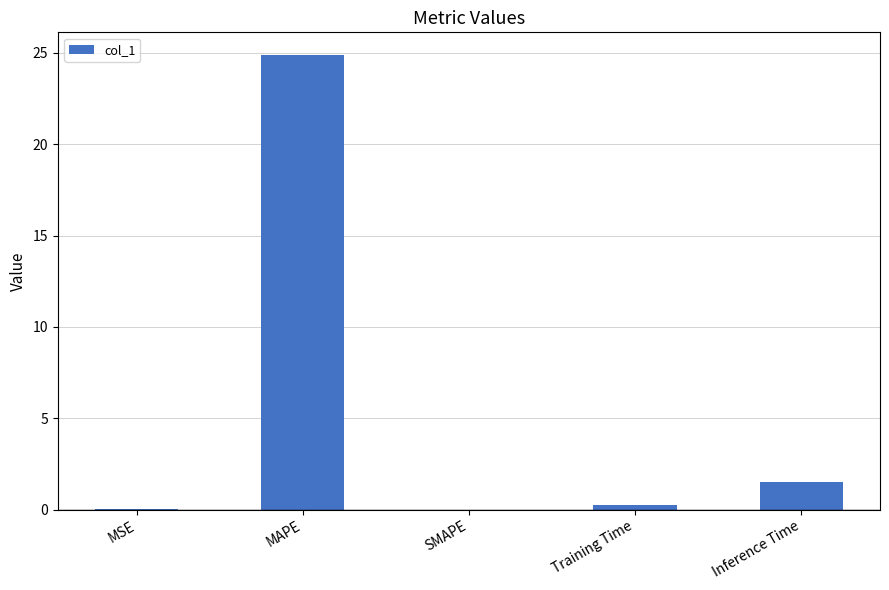

Which category has the highest value across all series?

MAPE